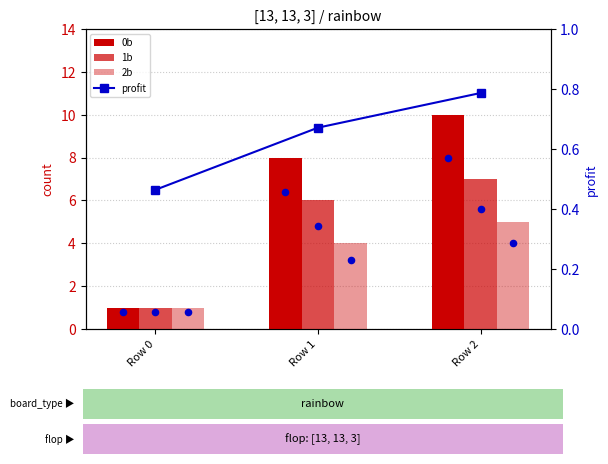

What is the total value across all series at Row 1?

18.7